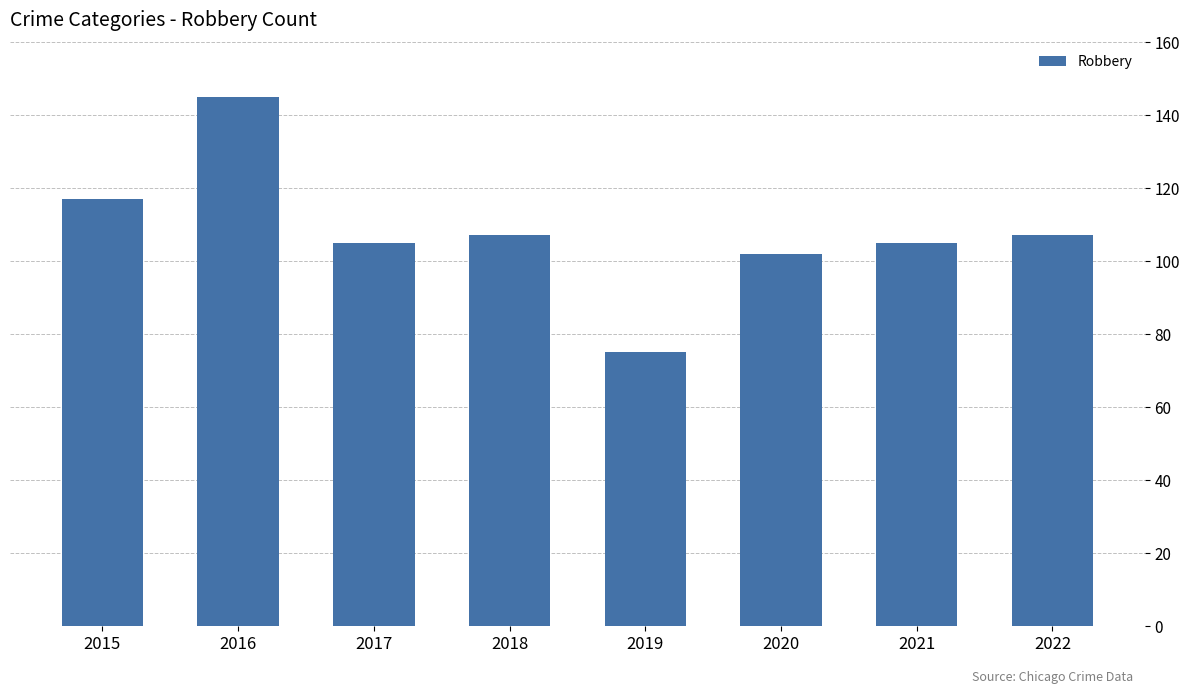

Reading right to left, transcribe all the data shown in this chart.

2022=107	2021=105	2020=102	2019=75	2018=107	2017=105	2016=145	2015=117